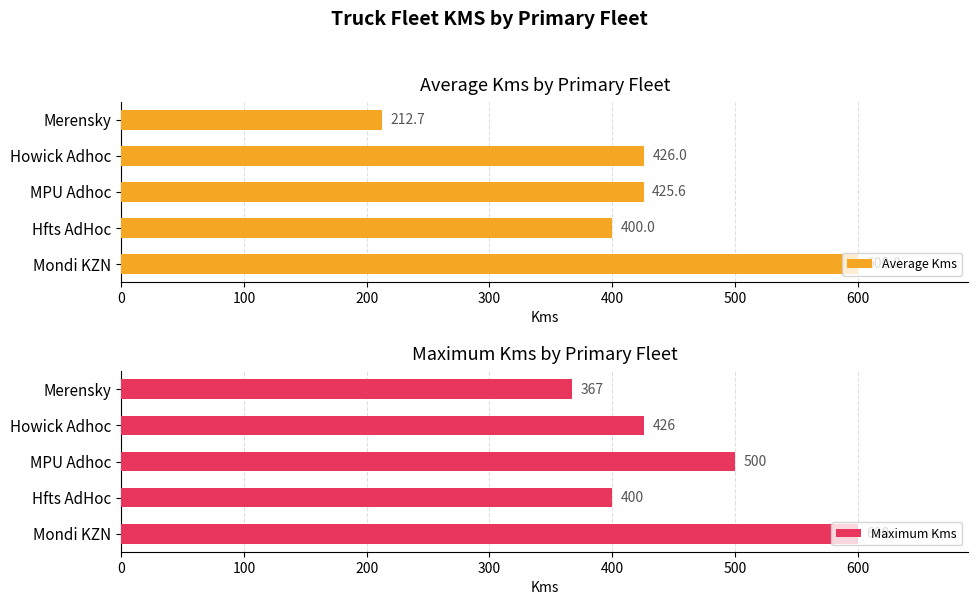

List the labels in order of Average Kms value, largest first.

Mondi KZN, Howick Adhoc, MPU Adhoc, Hfts AdHoc, Merensky